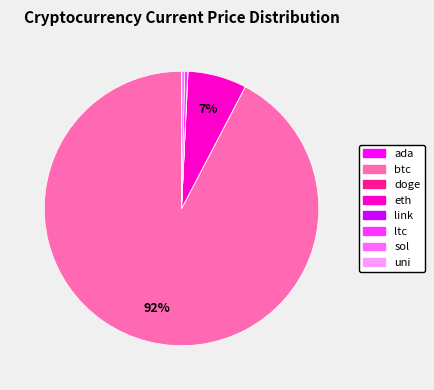

To the nearest percent, what percentage of the pie is eth?

7%